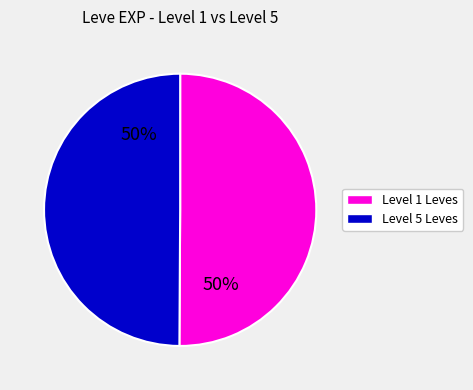

To the nearest percent, what is the average slice percentage?

50%